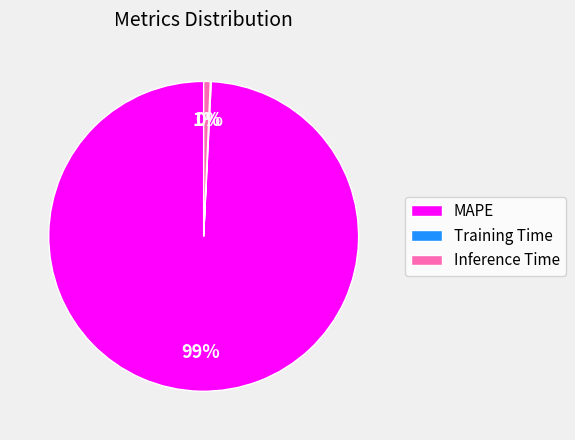

To the nearest percent, what is the average slice percentage?

33%